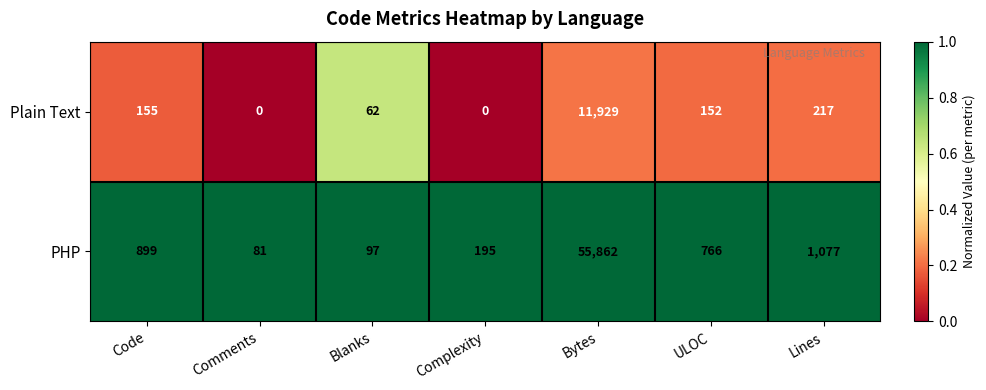

Which category has the lowest value in the PHP series?

Comments